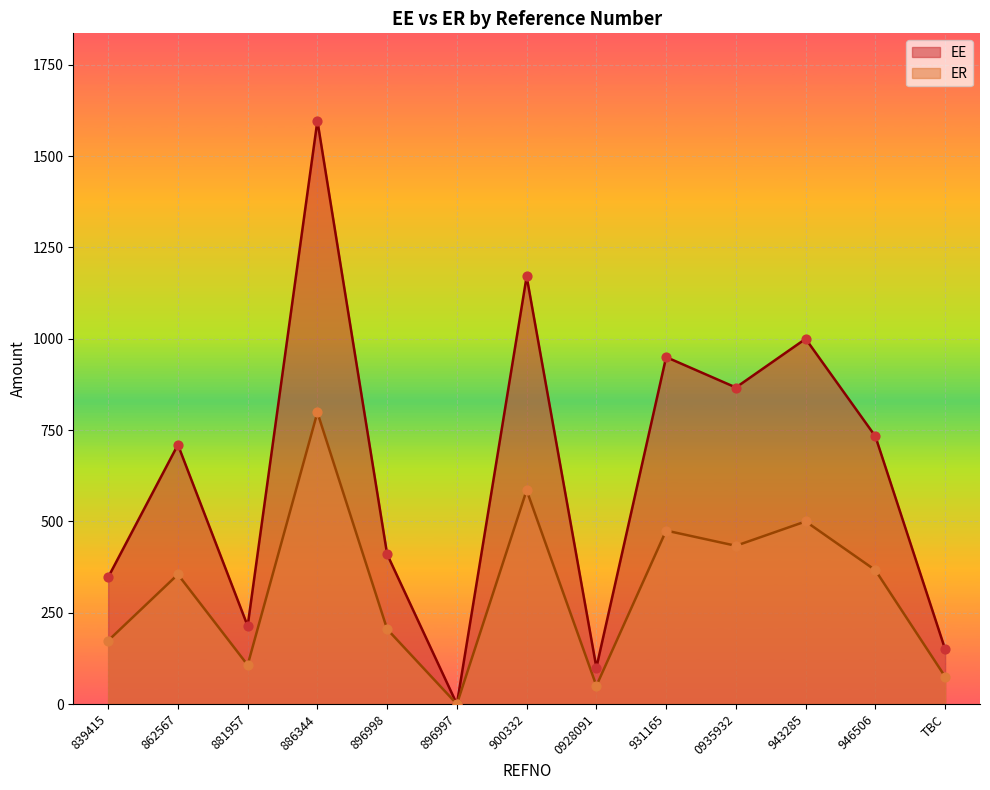

Which series has the largest total across all categories?

EE